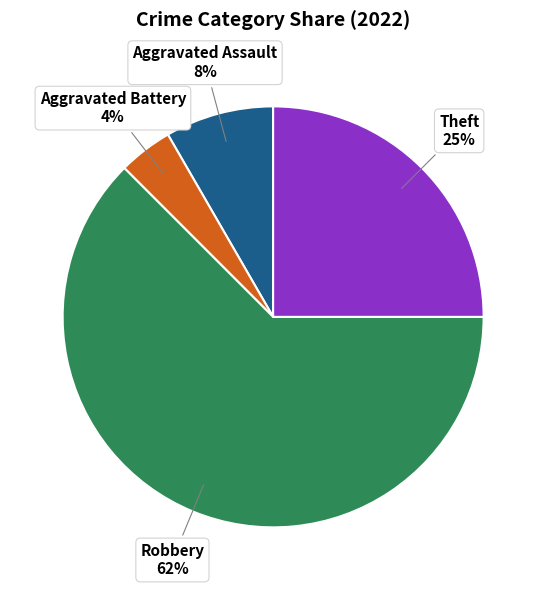

Count the number of slices in the pie.

4